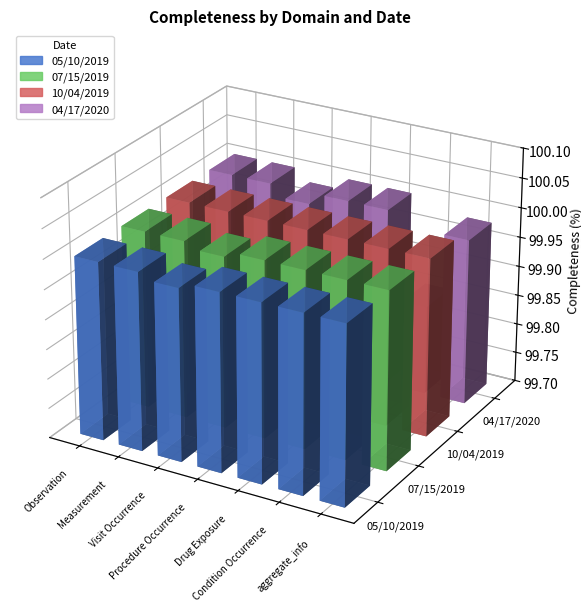

List the series in order of their peak value, highest first.

05/10/2019, 07/15/2019, 10/04/2019, 04/17/2020